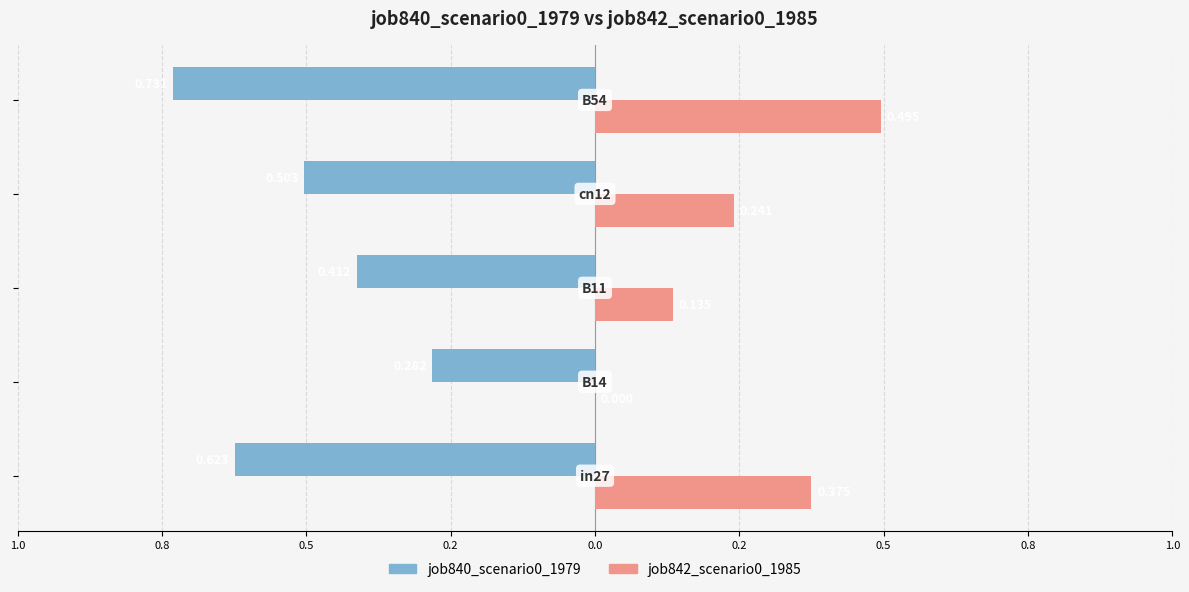

What are all the series names shown in the legend?

job840_scenario0_1979, job842_scenario0_1985